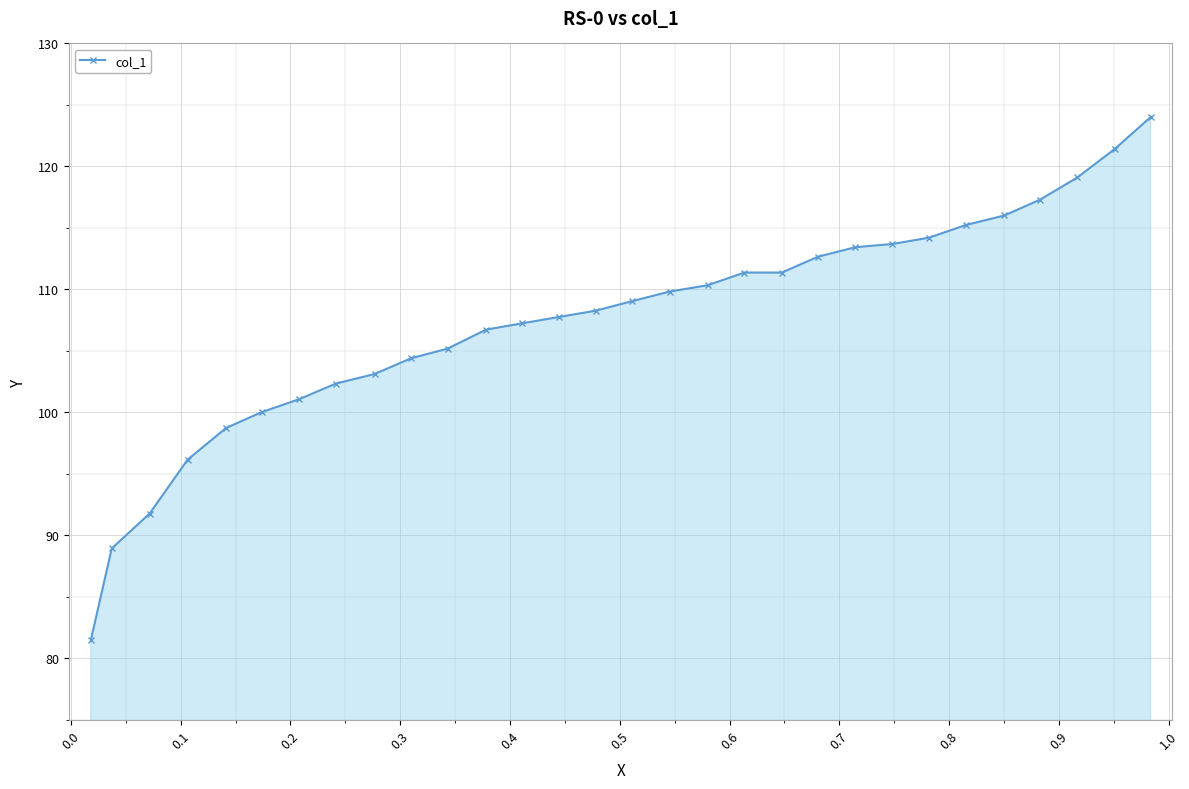

How many lines are shown in the chart?

1